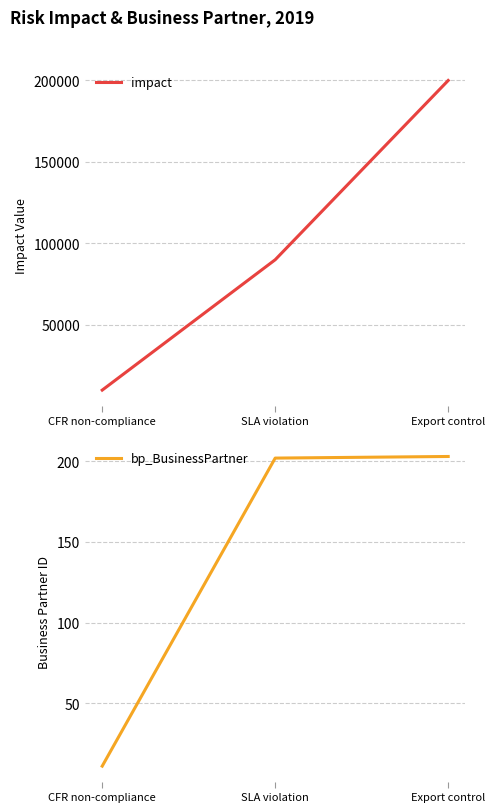

Rank the series by their maximum value, from lowest to highest.

bp_BusinessPartner, impact